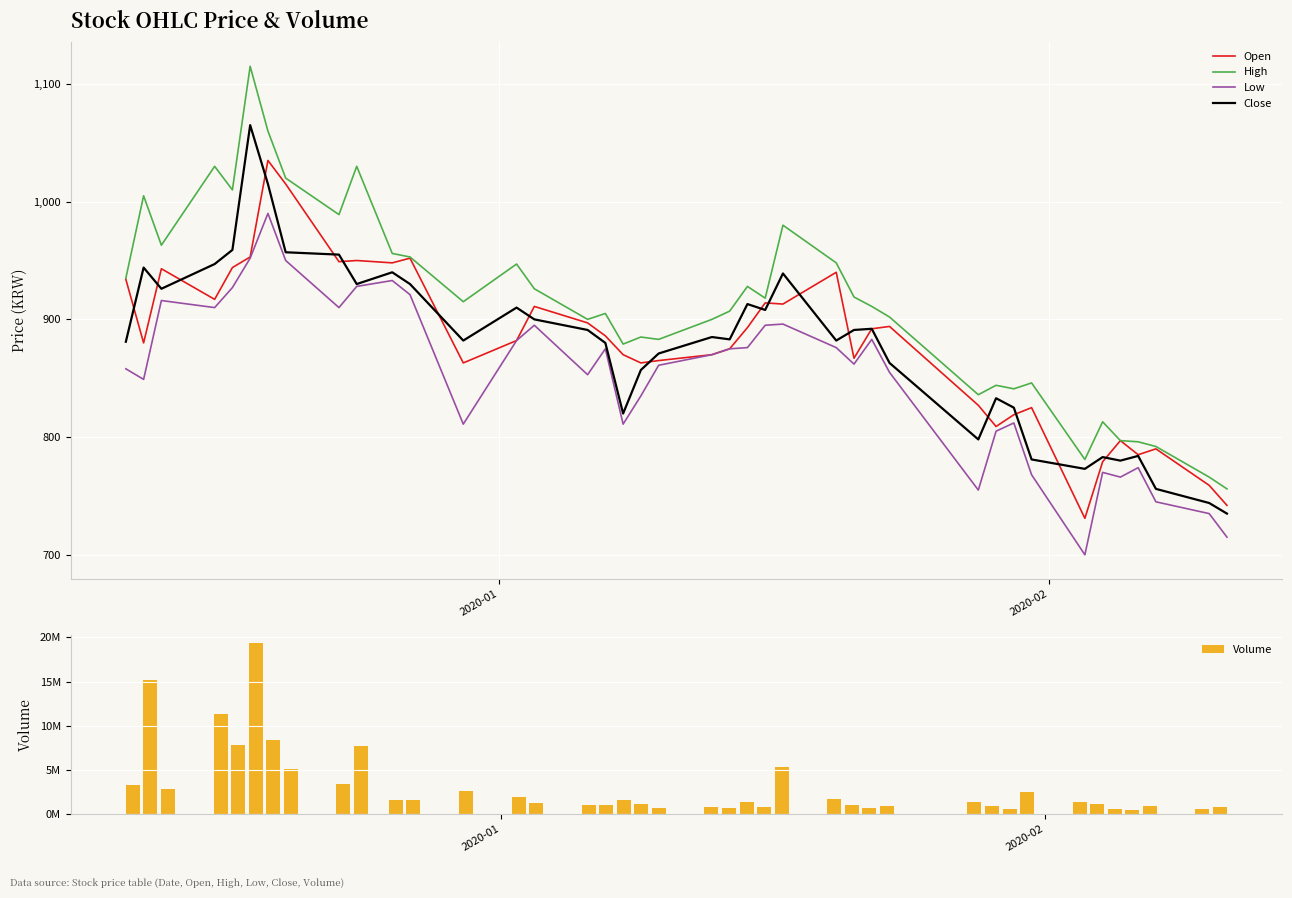

How many values in the Low series are below 870?

20